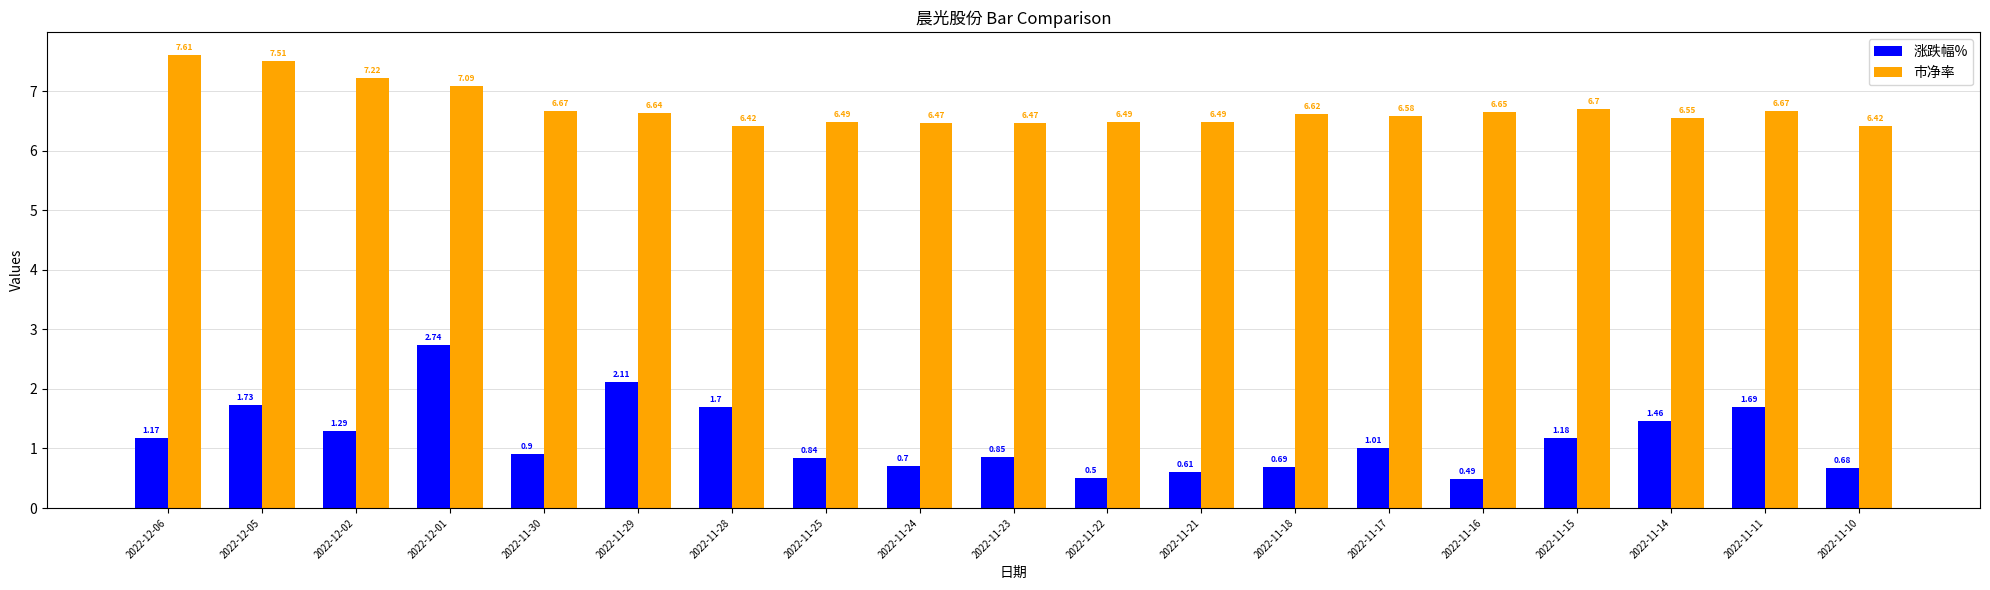

Is the value of 市净率 at 2022-11-23 greater than the value of 涨跌幅% at 2022-11-23?

Yes